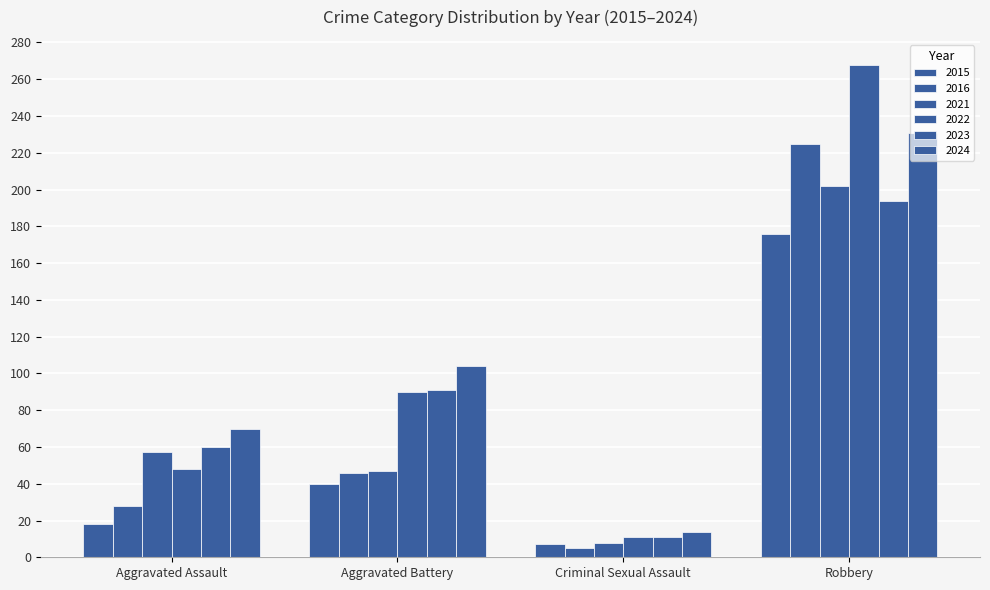

What is the difference between the 2021 values at Aggravated Assault and Aggravated Battery?

10